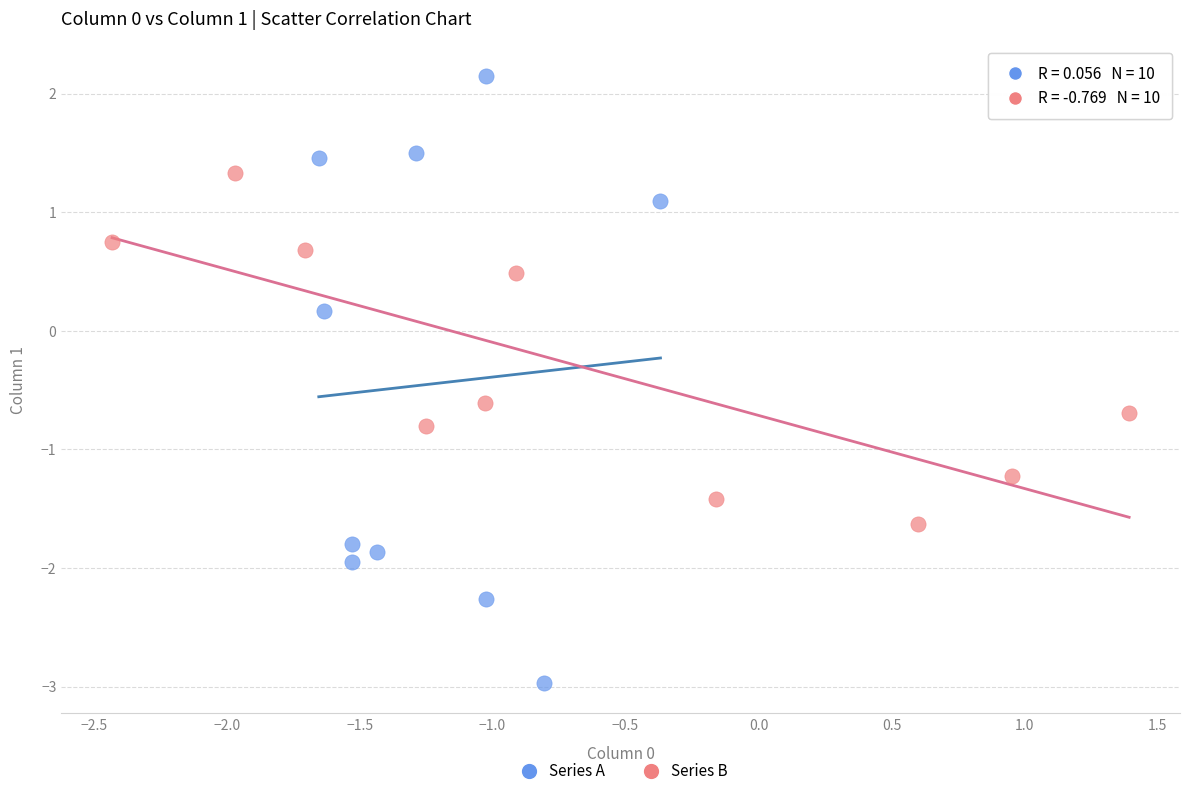

Which series reaches the maximum Y coordinate?

Series A